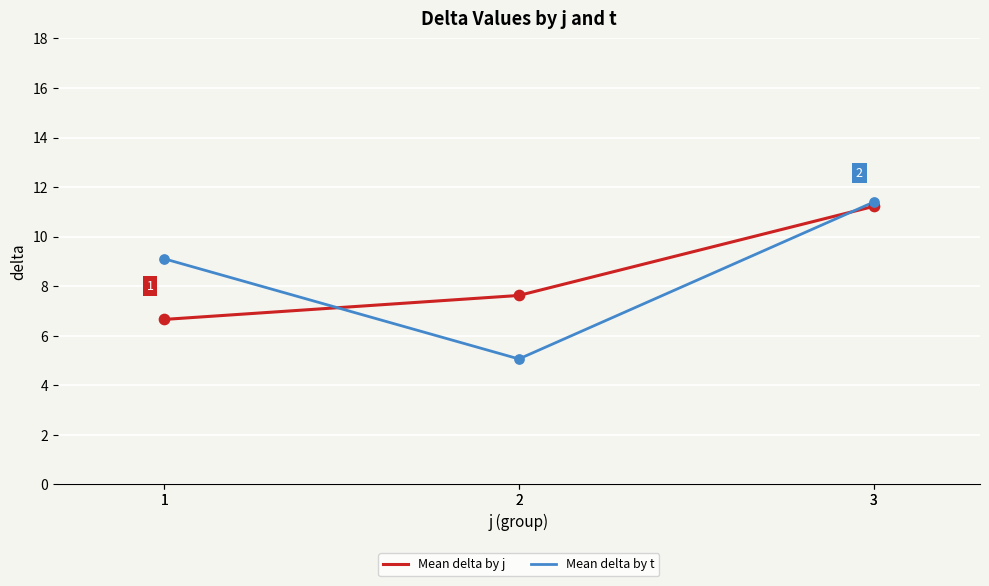

At how many categories does at least one series exceed 6?

3